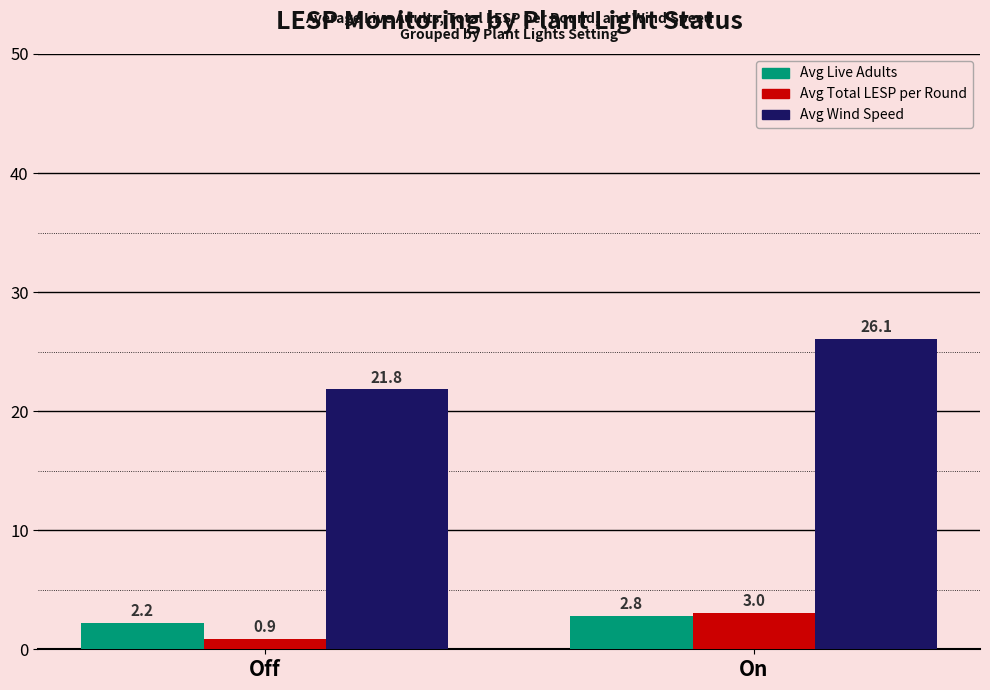

Which series has the widest spread of values?

Avg Wind Speed